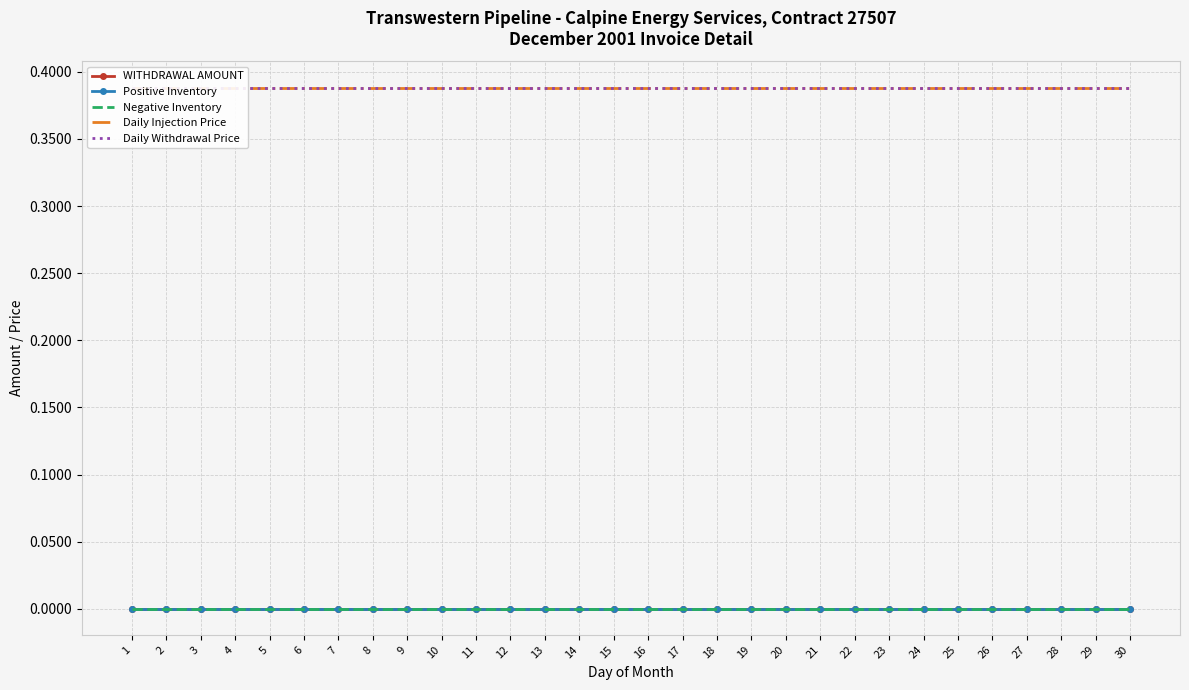

Reading left to right, list all the values displayed in this chart.

WITHDRAWAL AMOUNT: 0.0	0.0	0.0	0.0	0.0	0.0	0.0	0.0	0.0	0.0	0.0	0.0	0.0	0.0	0.0	0.0	0.0	0.0	0.0	0.0	0.0	0.0	0.0	0.0	0.0	0.0	0.0	0.0	0.0	0.0
Positive Inventory: 0.0	0.0	0.0	0.0	0.0	0.0	0.0	0.0	0.0	0.0	0.0	0.0	0.0	0.0	0.0	0.0	0.0	0.0	0.0	0.0	0.0	0.0	0.0	0.0	0.0	0.0	0.0	0.0	0.0	0.0
Negative Inventory: 0.0	0.0	0.0	0.0	0.0	0.0	0.0	0.0	0.0	0.0	0.0	0.0	0.0	0.0	0.0	0.0	0.0	0.0	0.0	0.0	0.0	0.0	0.0	0.0	0.0	0.0	0.0	0.0	0.0	0.0
Daily Injection Price: 0.4	0.4	0.4	0.4	0.4	0.4	0.4	0.4	0.4	0.4	0.4	0.4	0.4	0.4	0.4	0.4	0.4	0.4	0.4	0.4	0.4	0.4	0.4	0.4	0.4	0.4	0.4	0.4	0.4	0.4
Daily Withdrawal Price: 0.4	0.4	0.4	0.4	0.4	0.4	0.4	0.4	0.4	0.4	0.4	0.4	0.4	0.4	0.4	0.4	0.4	0.4	0.4	0.4	0.4	0.4	0.4	0.4	0.4	0.4	0.4	0.4	0.4	0.4